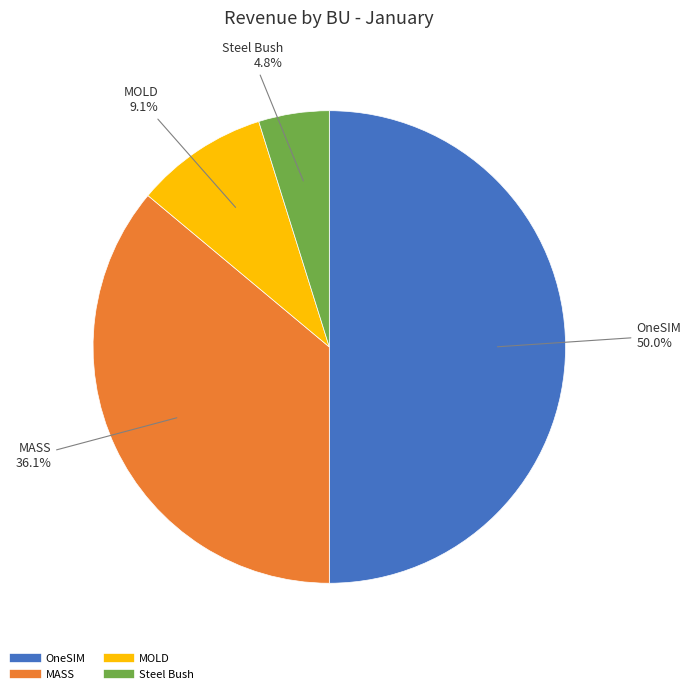

Is MOLD the majority of the pie?

No